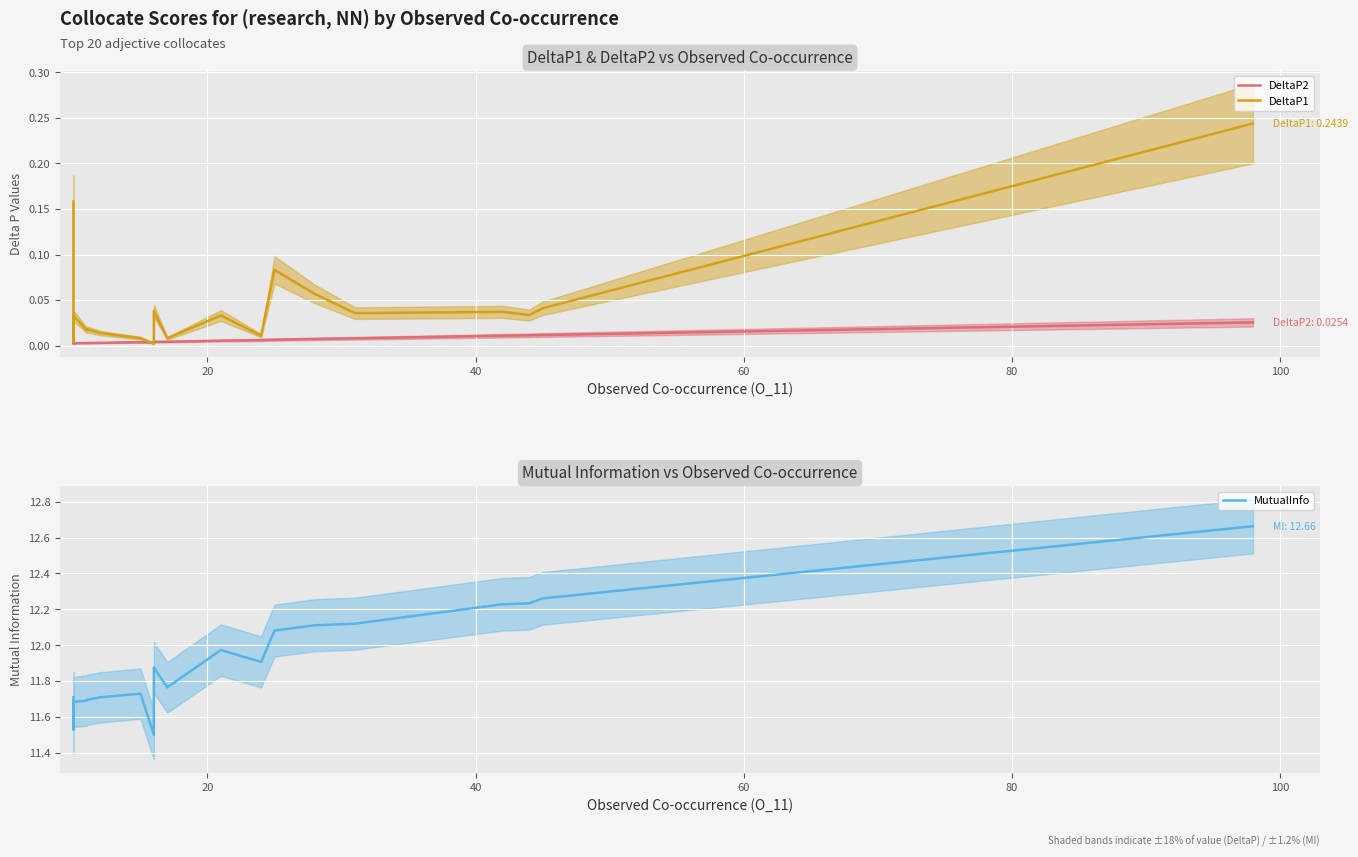

What is the difference between the second highest and minimum values in the DeltaP1 series?

0.2